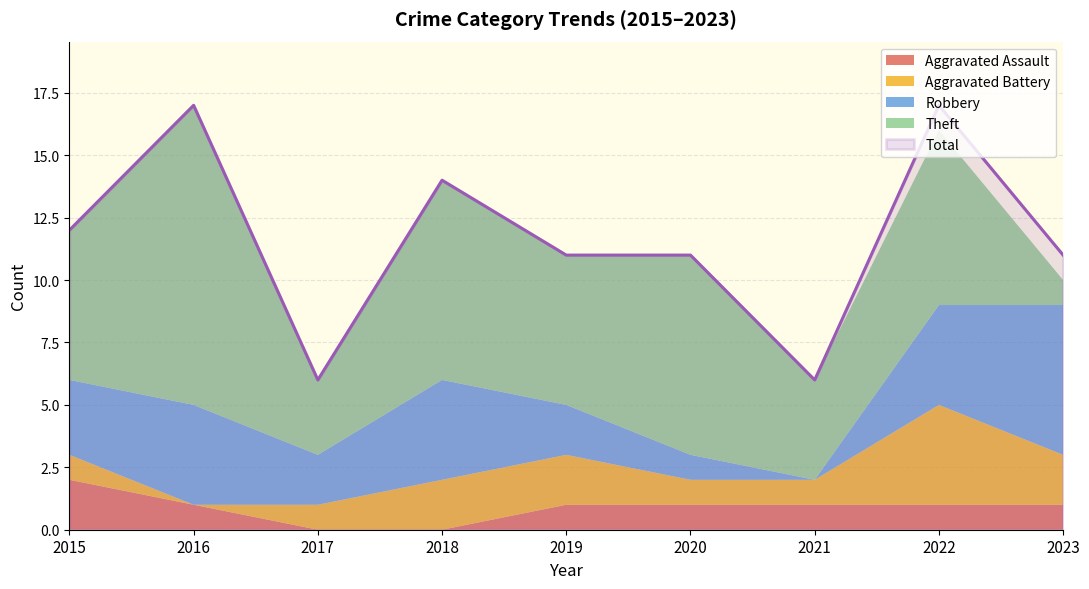

Reading right to left, extract all data points from this chart.

Aggravated Assault: 1	1	1	1	1	0	0	1	2
Aggravated Battery: 2	4	1	1	2	2	1	0	1
Robbery: 6	4	0	1	2	4	2	4	3
Theft: 1	7	4	8	6	8	3	12	6
Total: 11	17	6	11	11	14	6	17	12